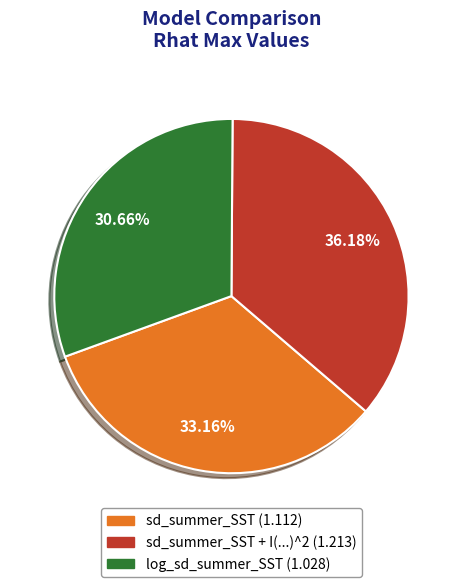

Does any single category account for the majority?

No